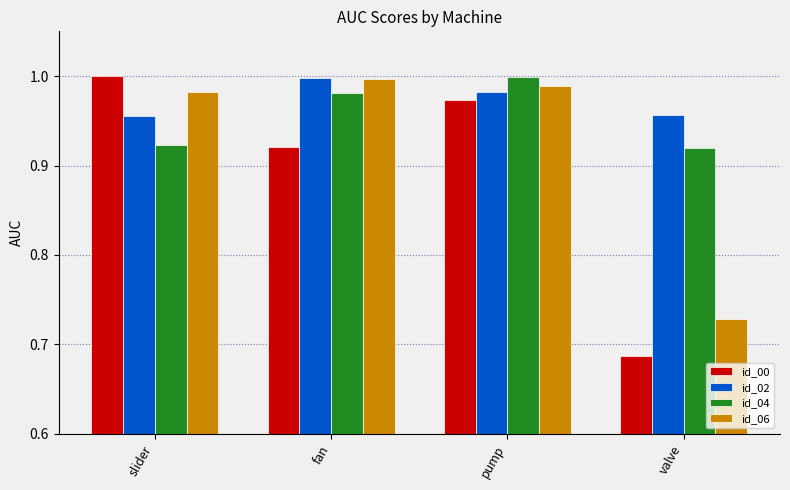

The value of id_02 at pump is 1.0. True or false?

True